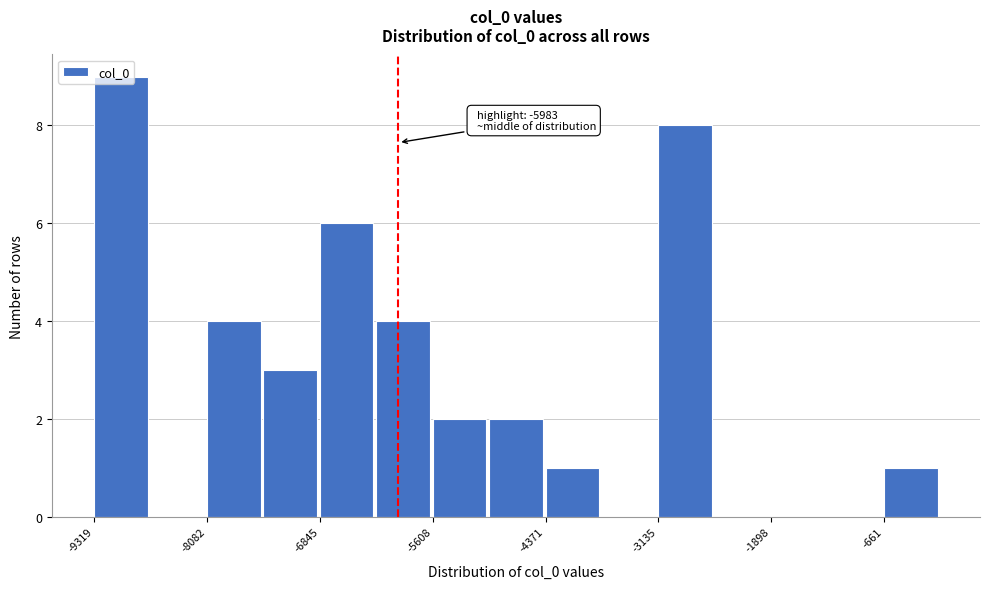

Around what value on the x-axis is the tallest bar? Give the approximate position of its centre, as read against the axis.

-9000